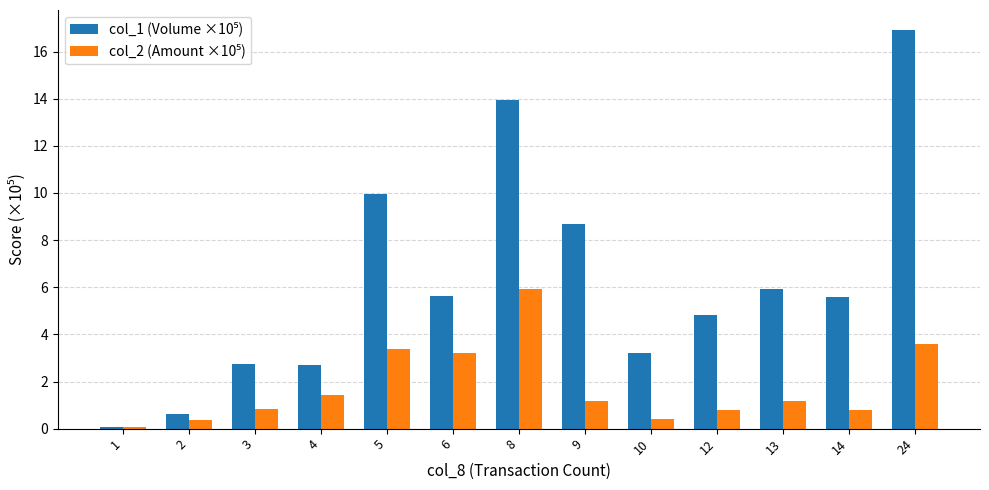

At which category does the chart reach its peak across all series?

24